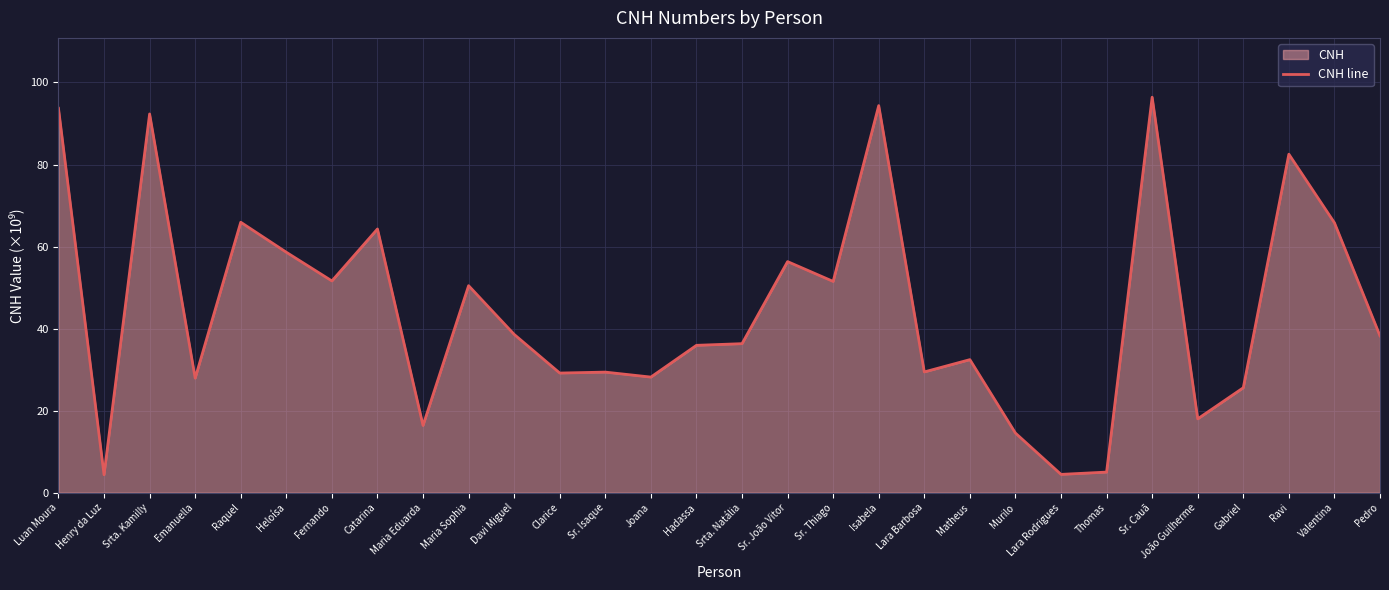

What is the label of the 10th point from the right?

Matheus